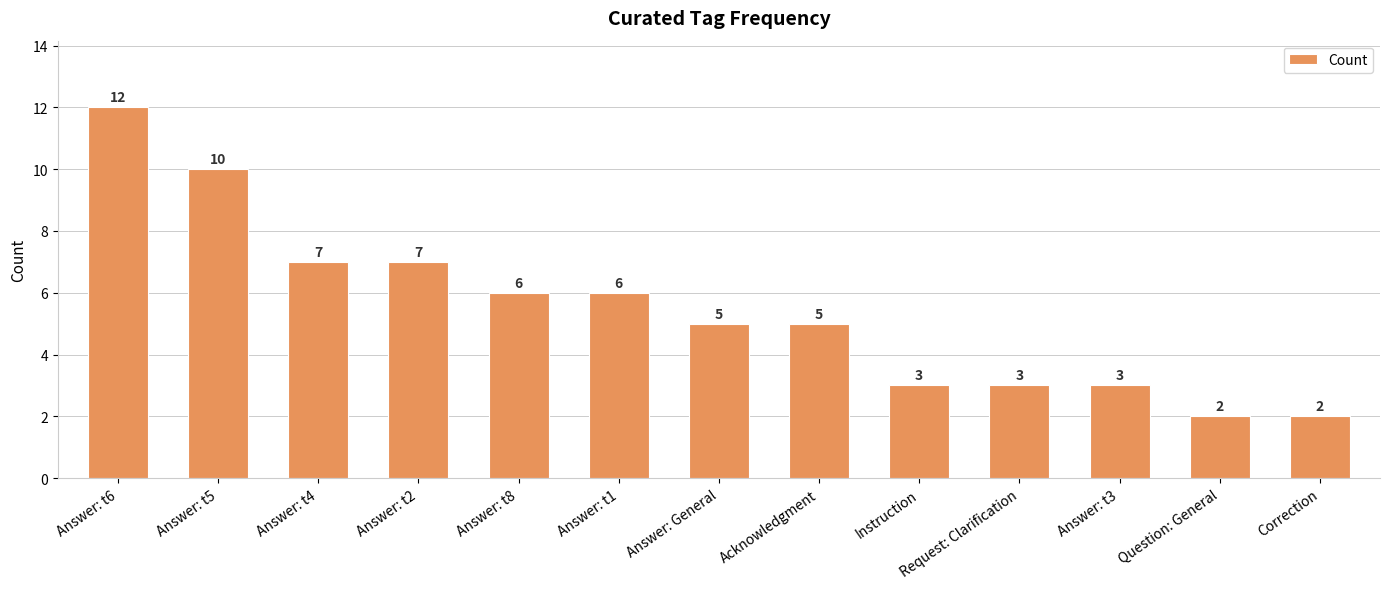

What is the sum of all values?

71